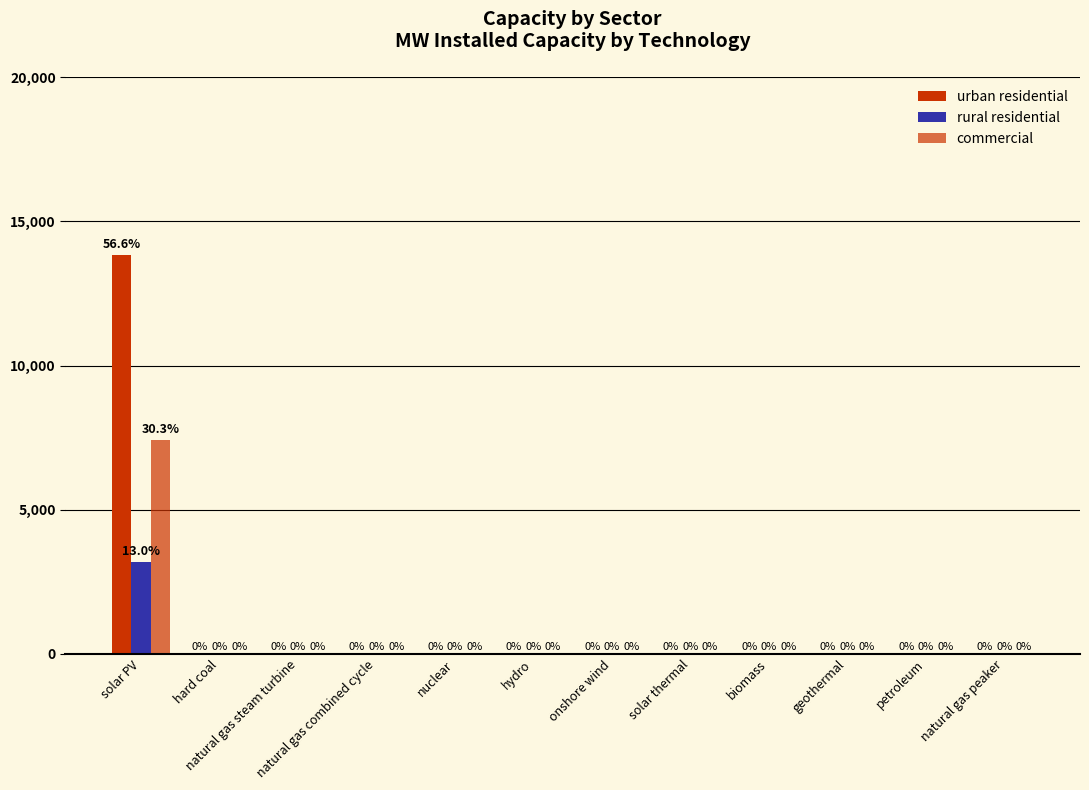

The value of urban residential at petroleum is 0.0. True or false?

True